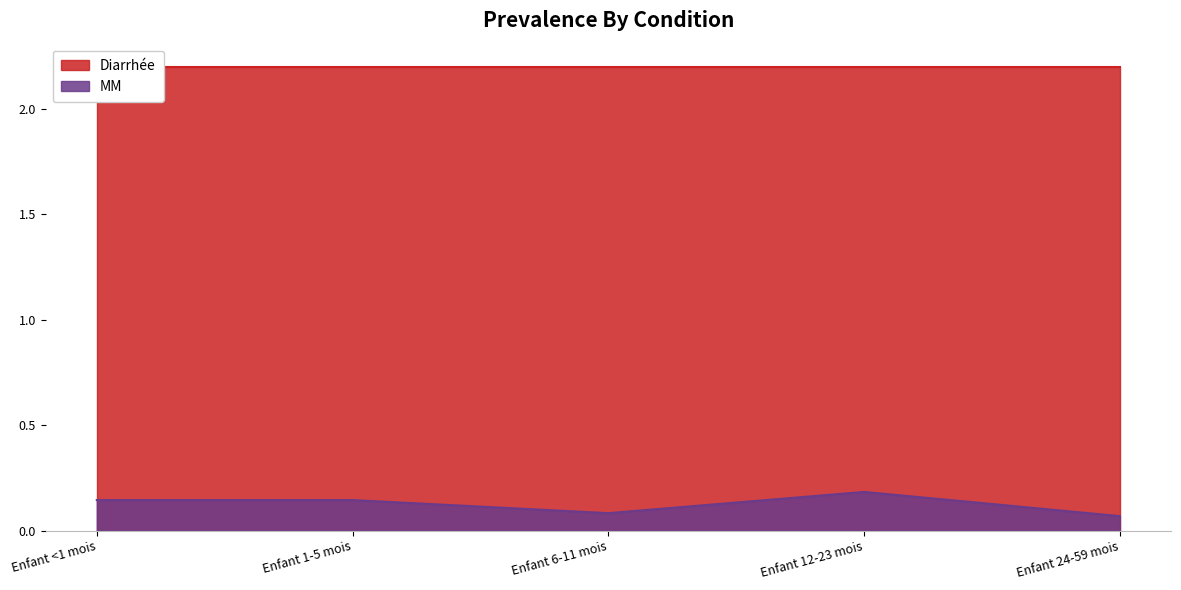

What value does the data have at Enfant 12-23 mois?

0.2